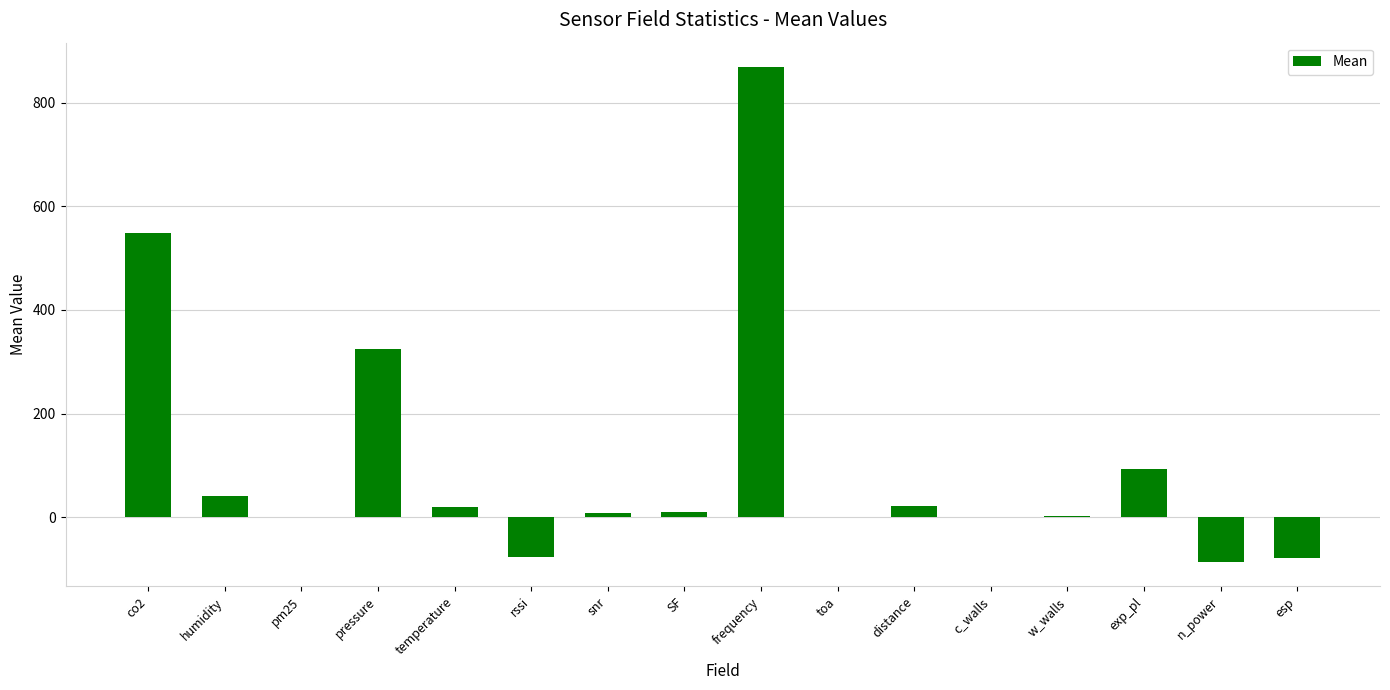

Which category has the highest value across all series?

frequency